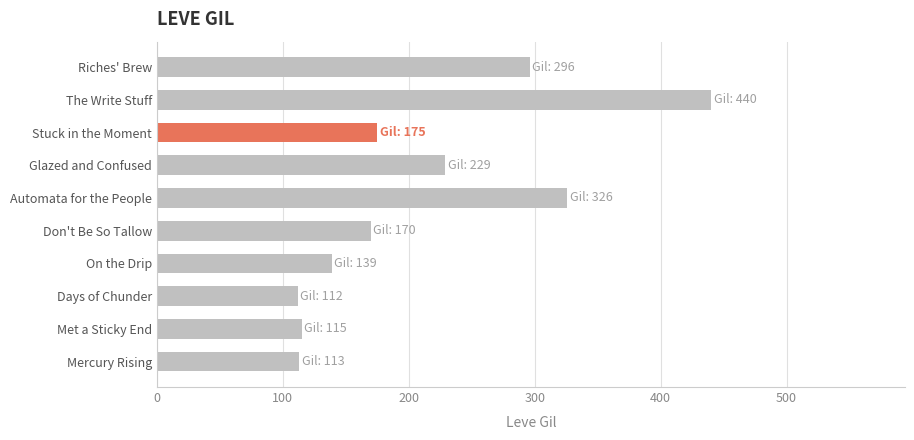

What is the greatest value displayed?

440